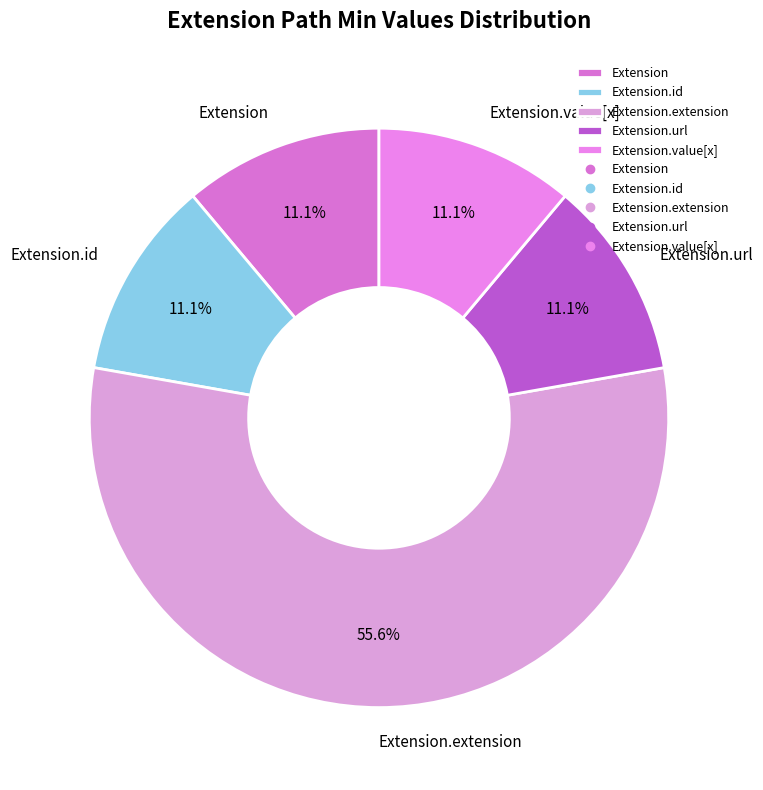

How many slices are in this pie chart?

5